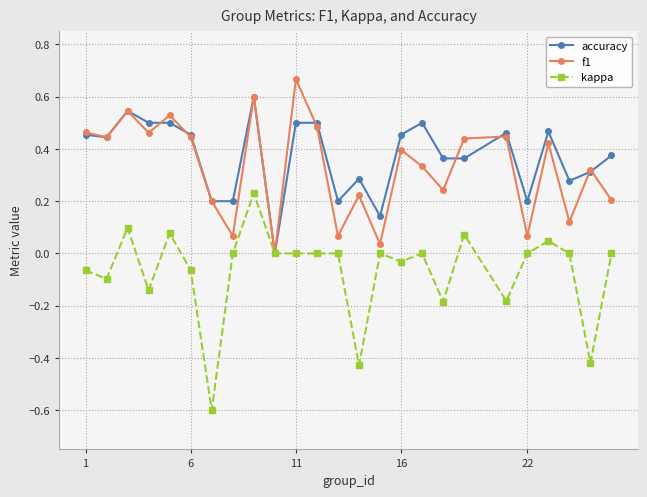

True or false: f1 has more than 2 points higher than both neighbors.

True